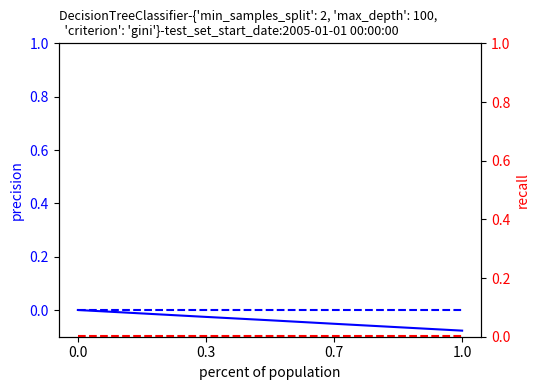

True or false: col_3 and col_4 intersect in this chart.

False